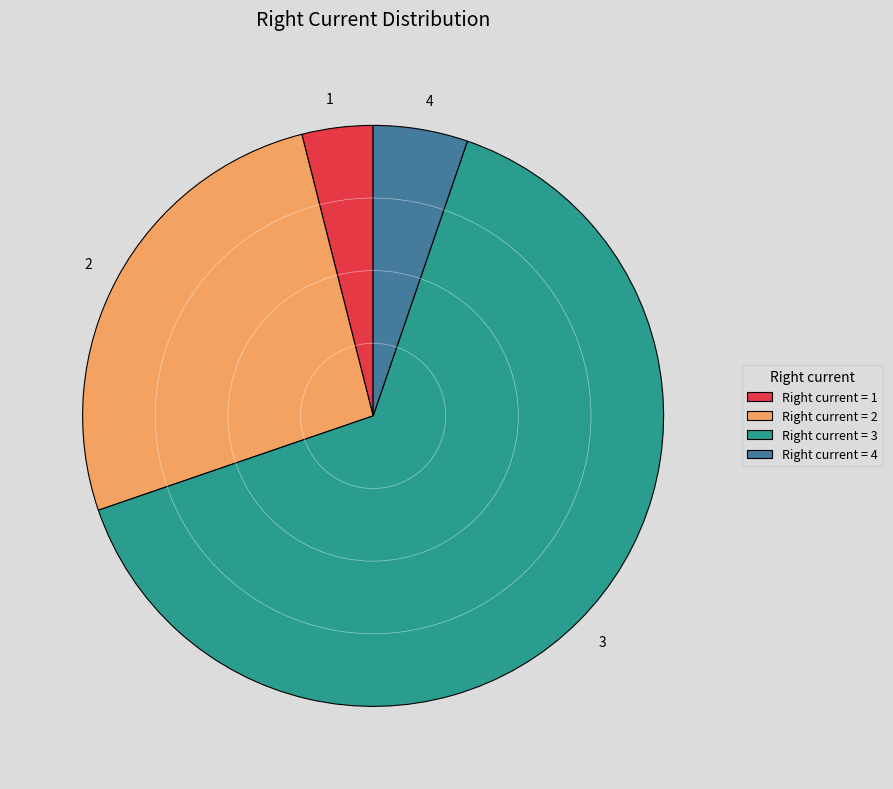

The 1 slice represents 4% of the pie. True or false?

True